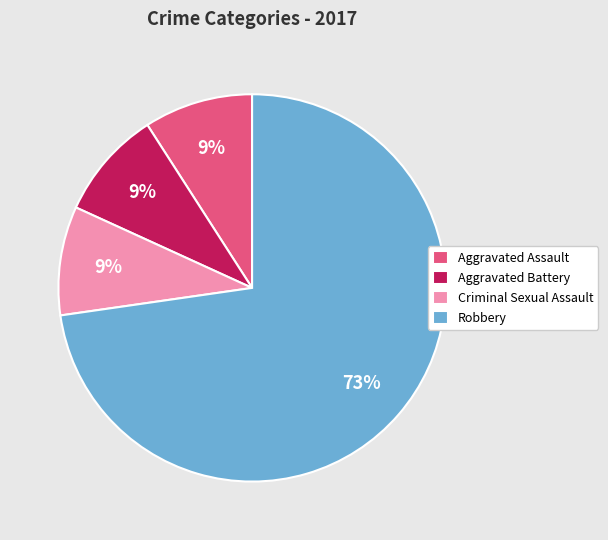

To the nearest percent, what portion does Aggravated Battery represent?

9%